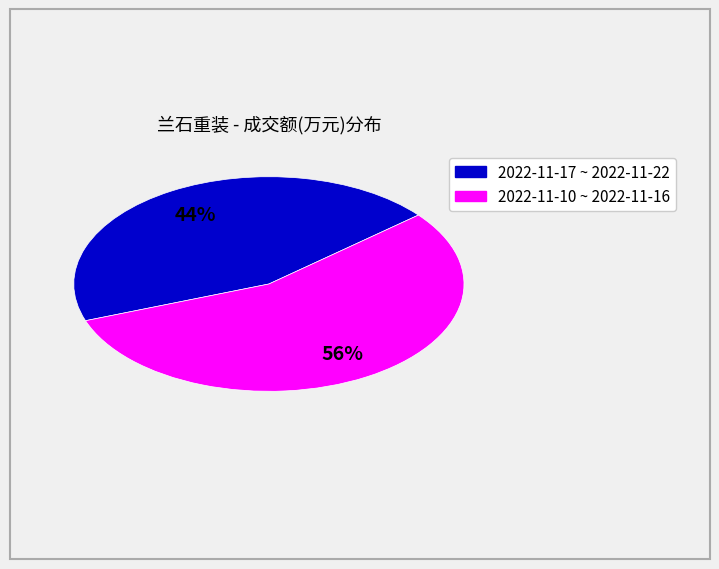

Is there any slice that represents more than half of the pie?

Yes